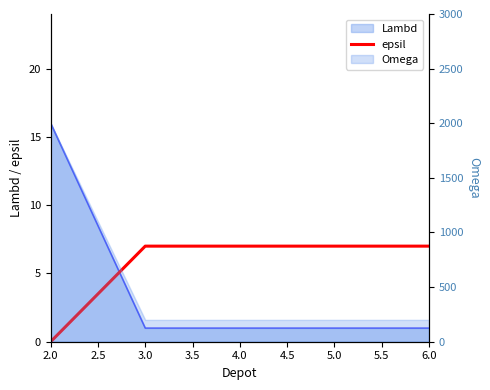

Between 6.0 and 3.0, which is larger?

6.0